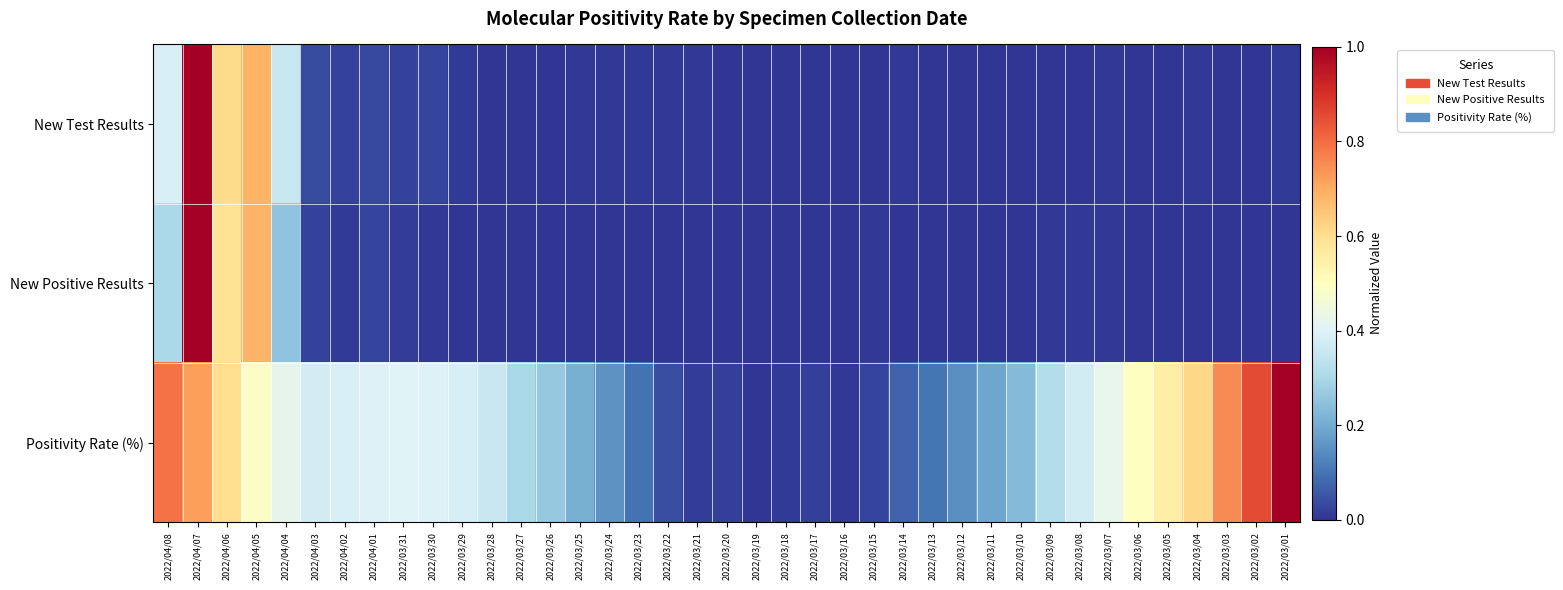

At which category is the sum across all series the highest?

2022/04/07